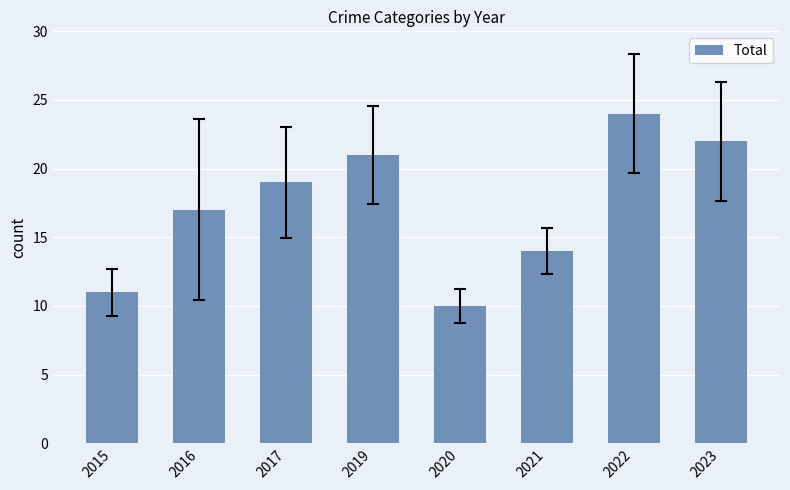

What value does the data have at 2023?

22